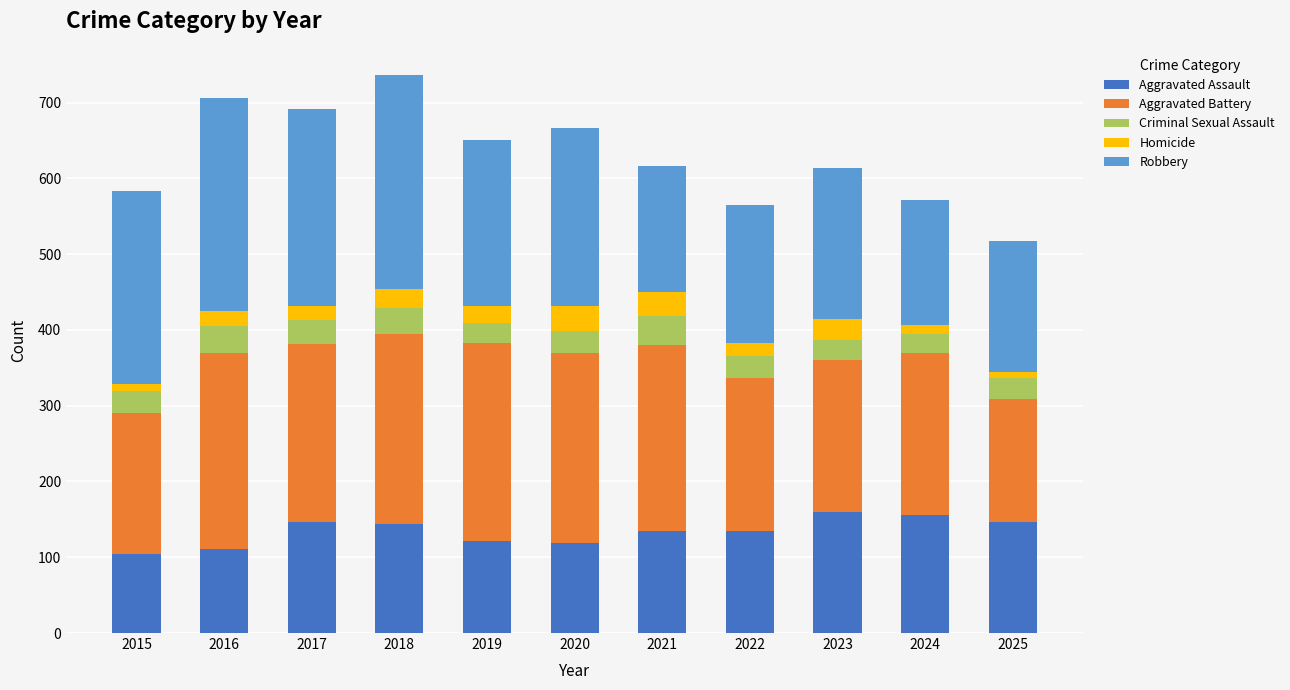

True or false: Aggravated Assault has a value of 147 at 2017.

True